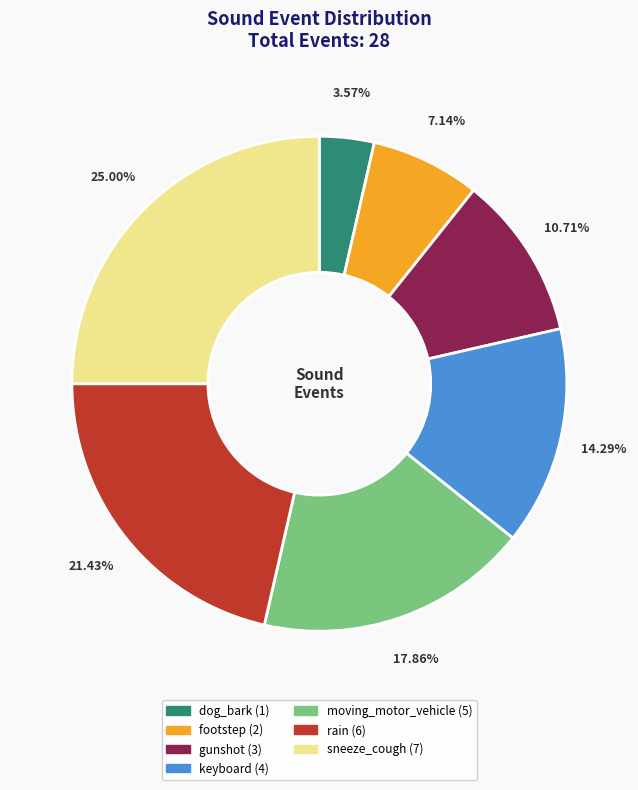

Is it true that keyboard is 3% of the pie?

False